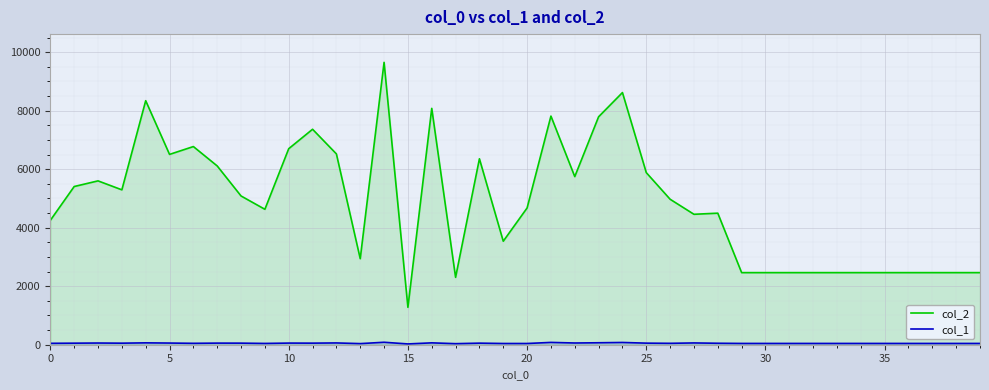

The value of col_2 at 30 is 3512. True or false?

False